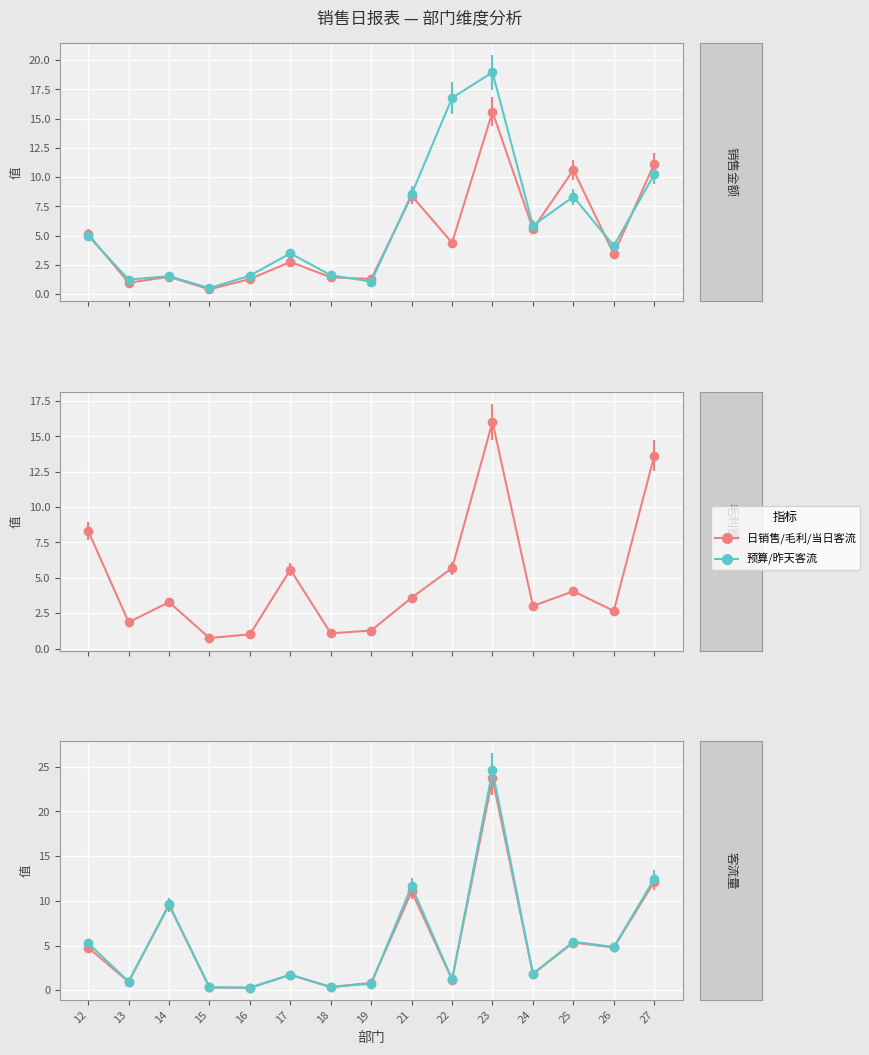

Reading left to right, list all the values displayed in this chart.

日销售总额: 5.1	1.0	1.5	0.4	1.3	2.8	1.4	1.3	8.4	4.4	15.6	5.6	10.6	3.4	11.1
销售预算金额: 5.0	1.3	1.5	0.5	1.6	3.5	1.6	1.1	8.6	16.8	19.0	5.9	8.3	4.1	10.2
当日扫描毛利额: 8.3	1.9	3.3	0.7	1.0	5.6	1.1	1.3	3.6	5.7	16.0	3.0	4.1	2.7	13.6
当日客流量: 4.8	0.9	9.5	0.3	0.3	1.7	0.4	0.8	11.0	1.2	23.7	1.8	5.3	4.8	12.1
昨天客流量: 5.2	1.0	9.6	0.3	0.3	1.7	0.4	0.7	11.6	1.2	24.6	1.8	5.4	4.8	12.4